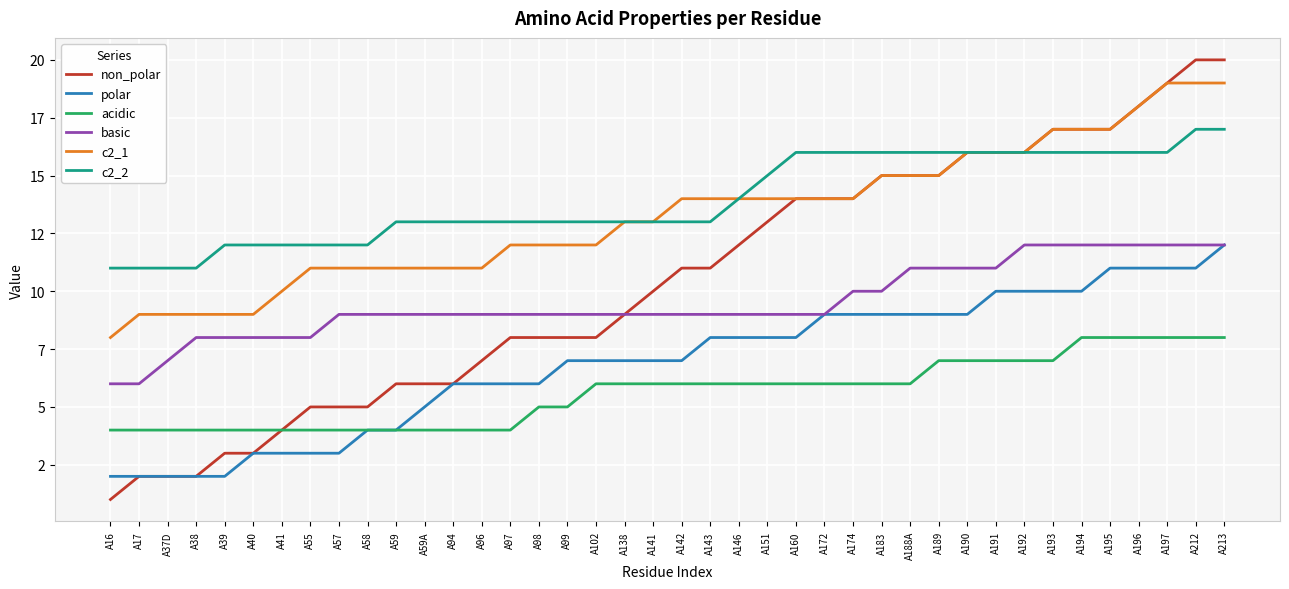

At which label does acidic first exceed 6?

A189